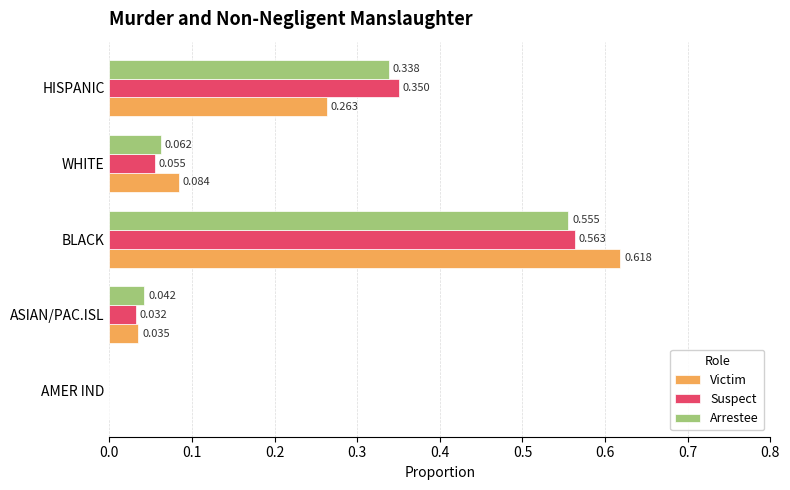

Which series has the widest spread of values?

Victim